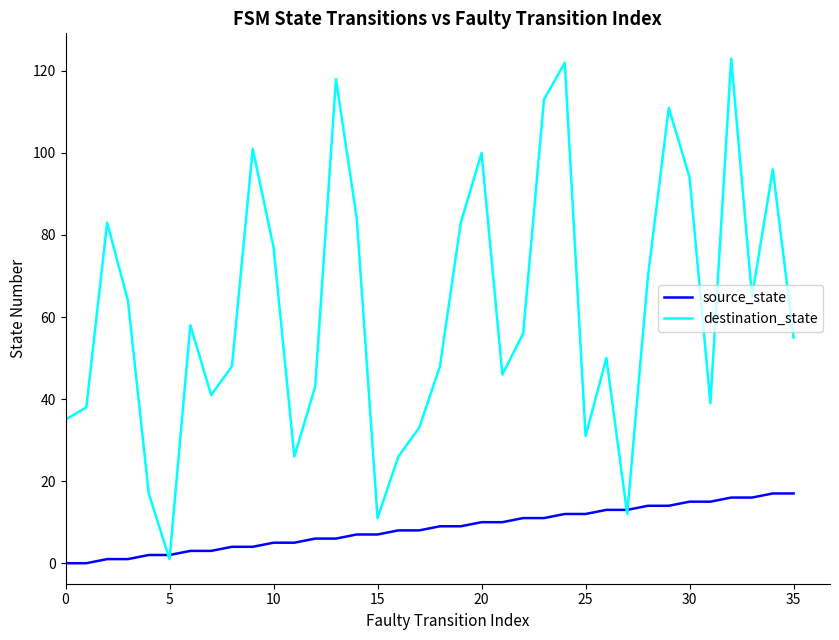

Which series has the largest range (max minus min)?

destination_state